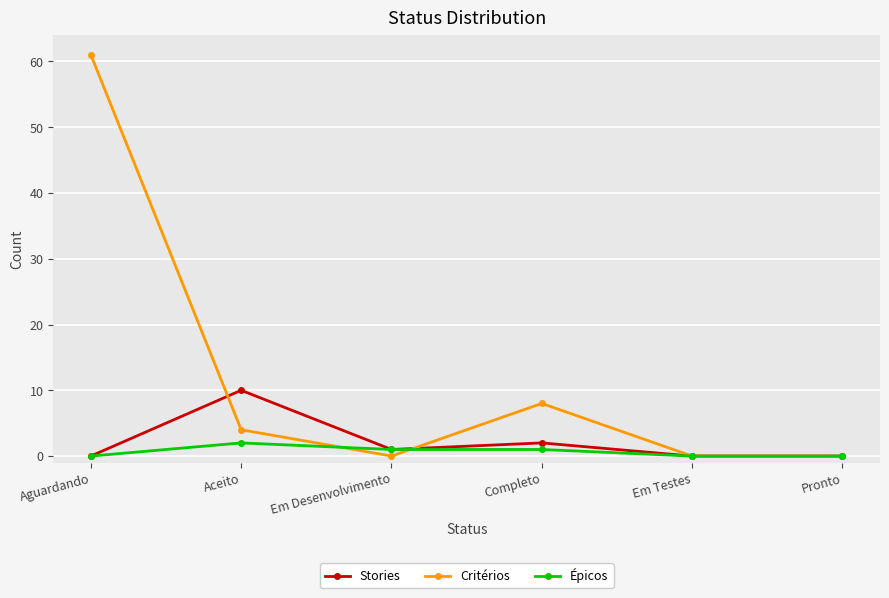

Between which two adjacent categories do Épicos and Critérios first intersect?

Aceito and Em Desenvolvimento